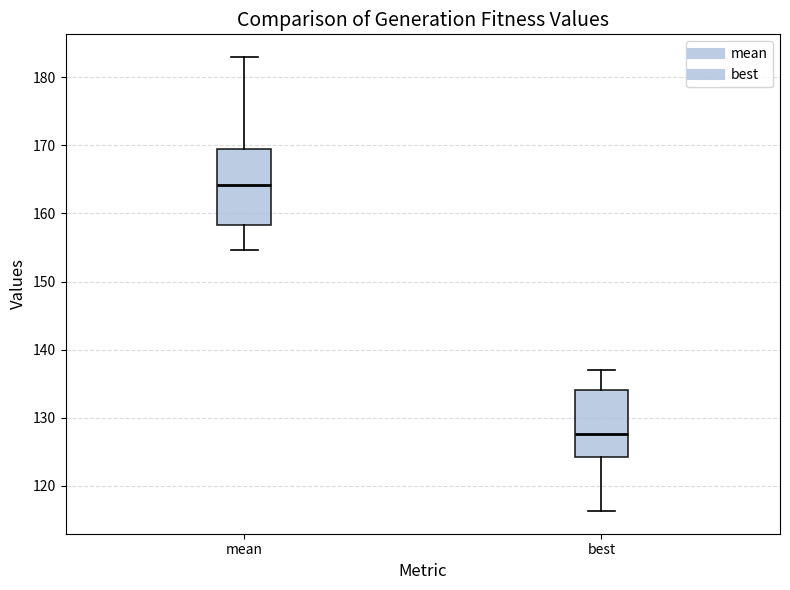

Reading left to right, transcribe this box plot: for each box, give where its median line is, the range the box spans, and where its two whiskers end, as read against the y-axis. The values are not printed on the chart, so give them approximately, as read against the axis.

mean: median 164, box 158 to 170, whiskers 155 to 183
best: median 128, box 124 to 134, whiskers 116 to 137